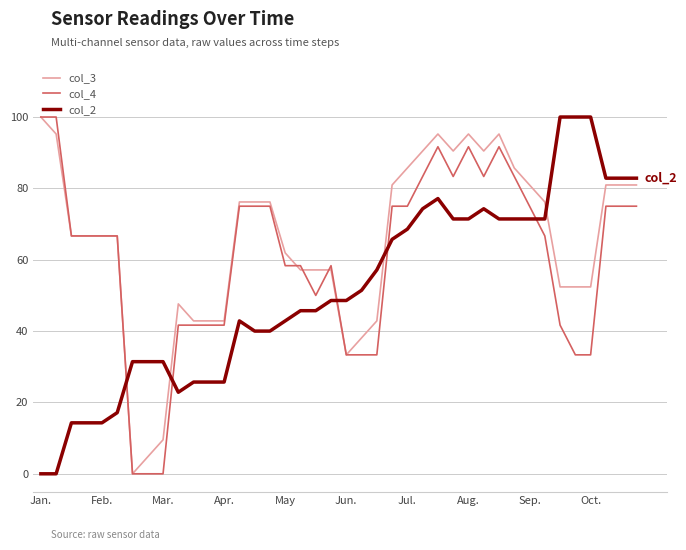

What is the highest value of the col_3 series?

100.0